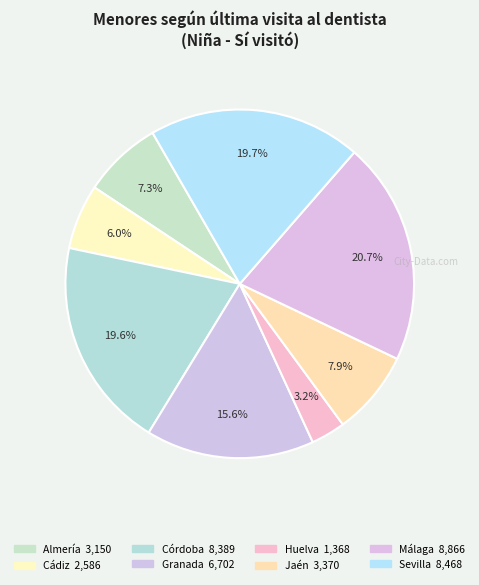

Which has a higher value, Huelva or Córdoba?

Córdoba